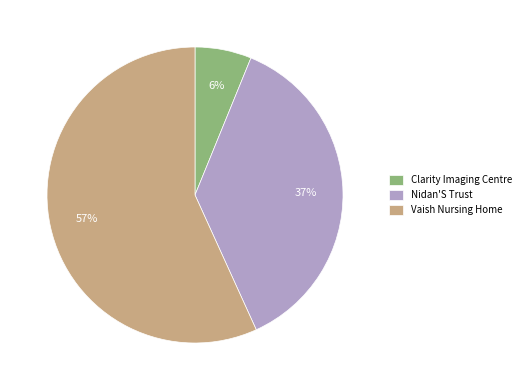

Does Vaish Nursing Home account for over 50% of the chart?

Yes